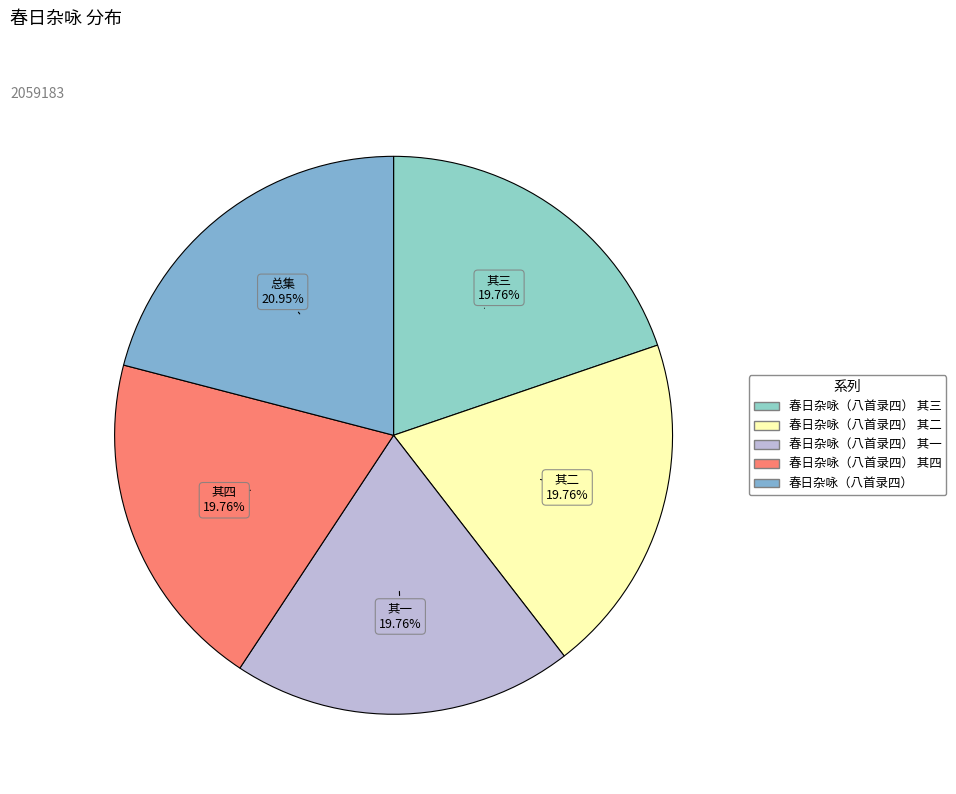

Does any single category account for the majority?

No